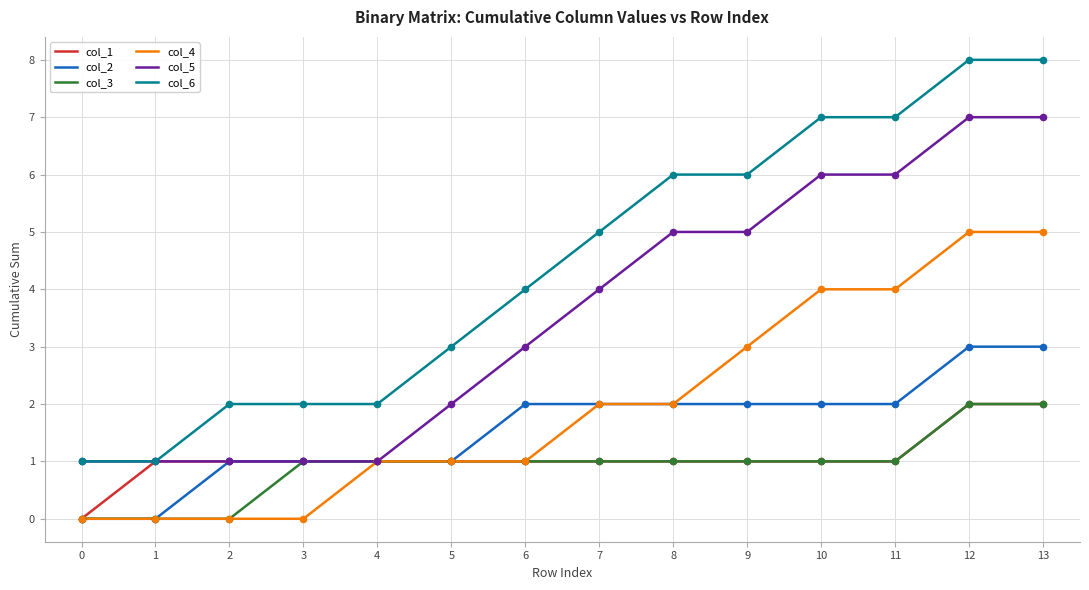

What are all the series names shown in the legend?

col_1, col_2, col_3, col_4, col_5, col_6